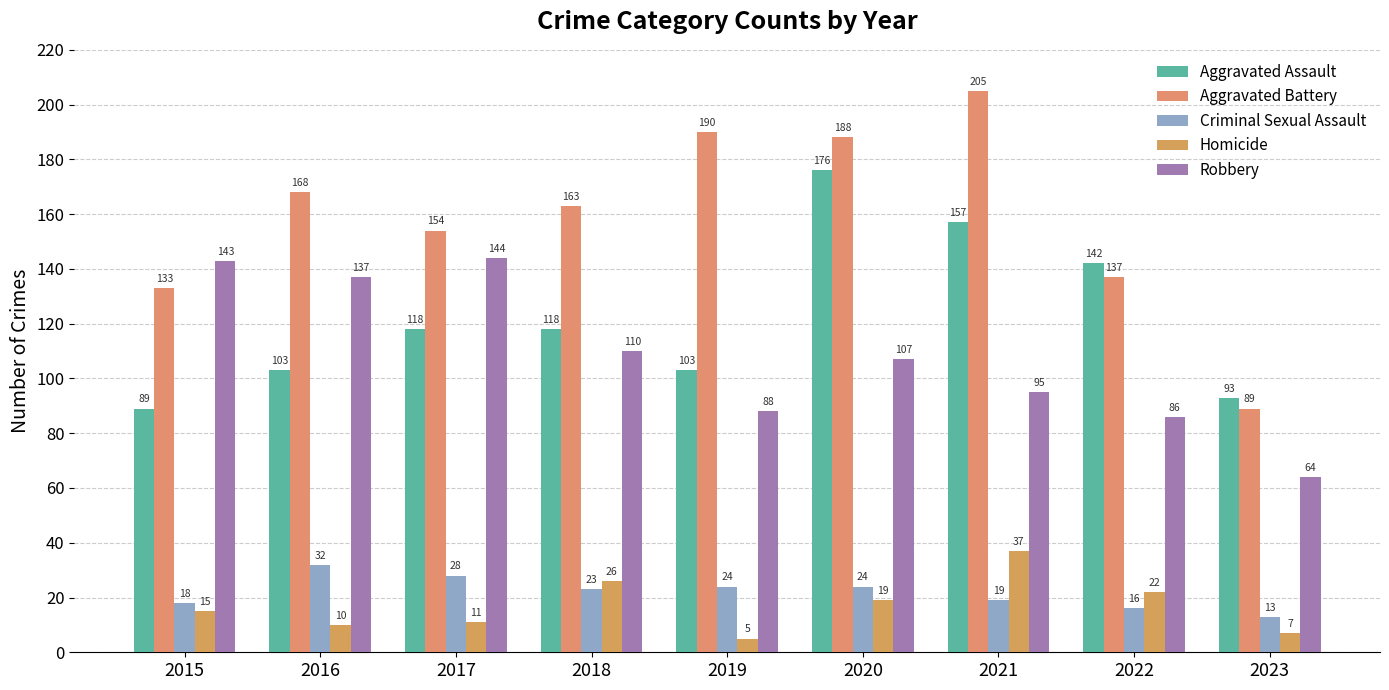

Reading left to right, extract all data points from this chart.

Aggravated Assault: 89	103	118	118	103	176	157	142	93
Aggravated Battery: 133	168	154	163	190	188	205	137	89
Criminal Sexual Assault: 18	32	28	23	24	24	19	16	13
Homicide: 15	10	11	26	5	19	37	22	7
Robbery: 143	137	144	110	88	107	95	86	64